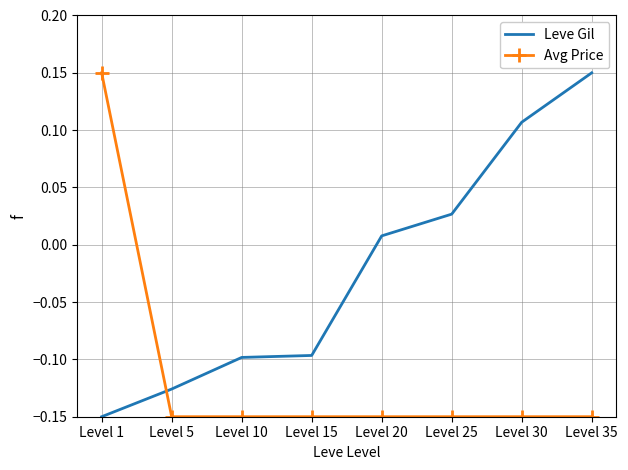

How many values in the Leve Gil series exceed 0?

4